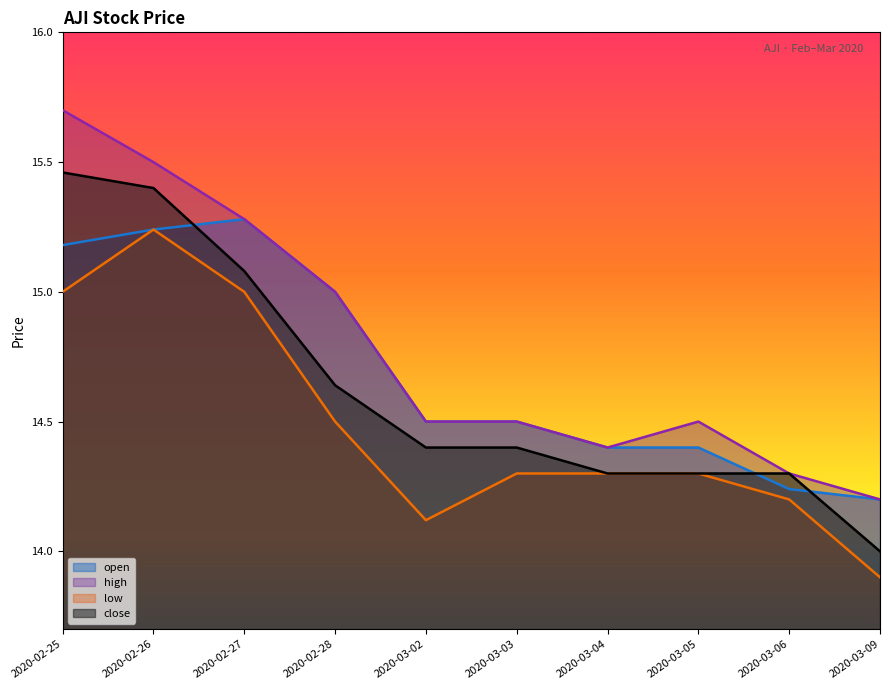

Rank the series by their maximum value, from highest to lowest.

high, close, open, low